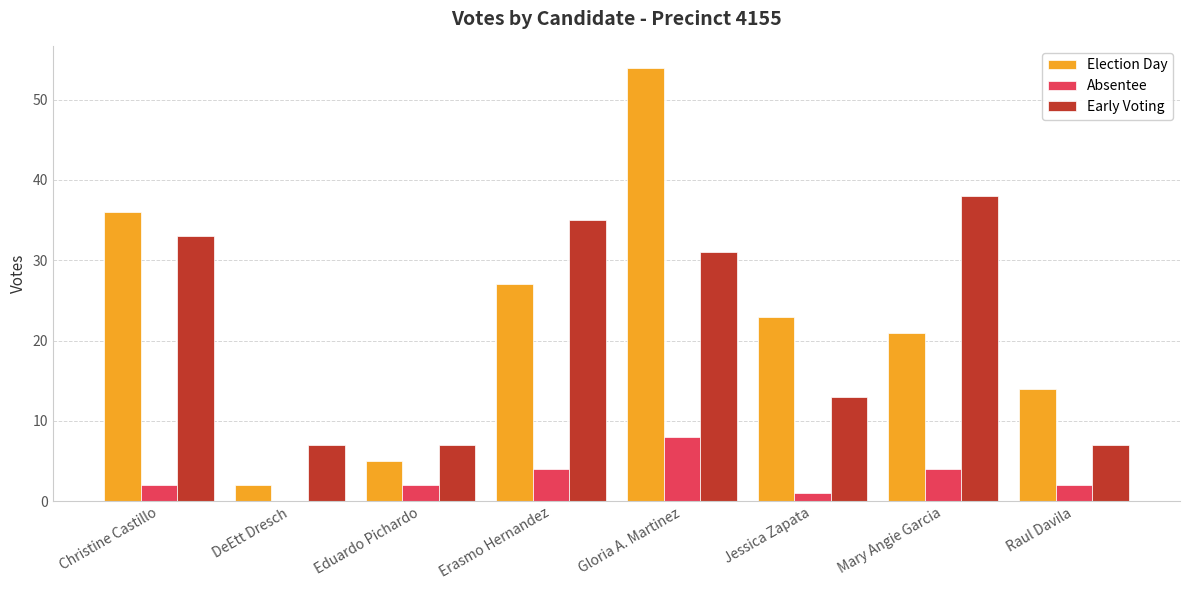

Between Christine Castillo and Jessica Zapata, which series saw the biggest shift?

Early Voting